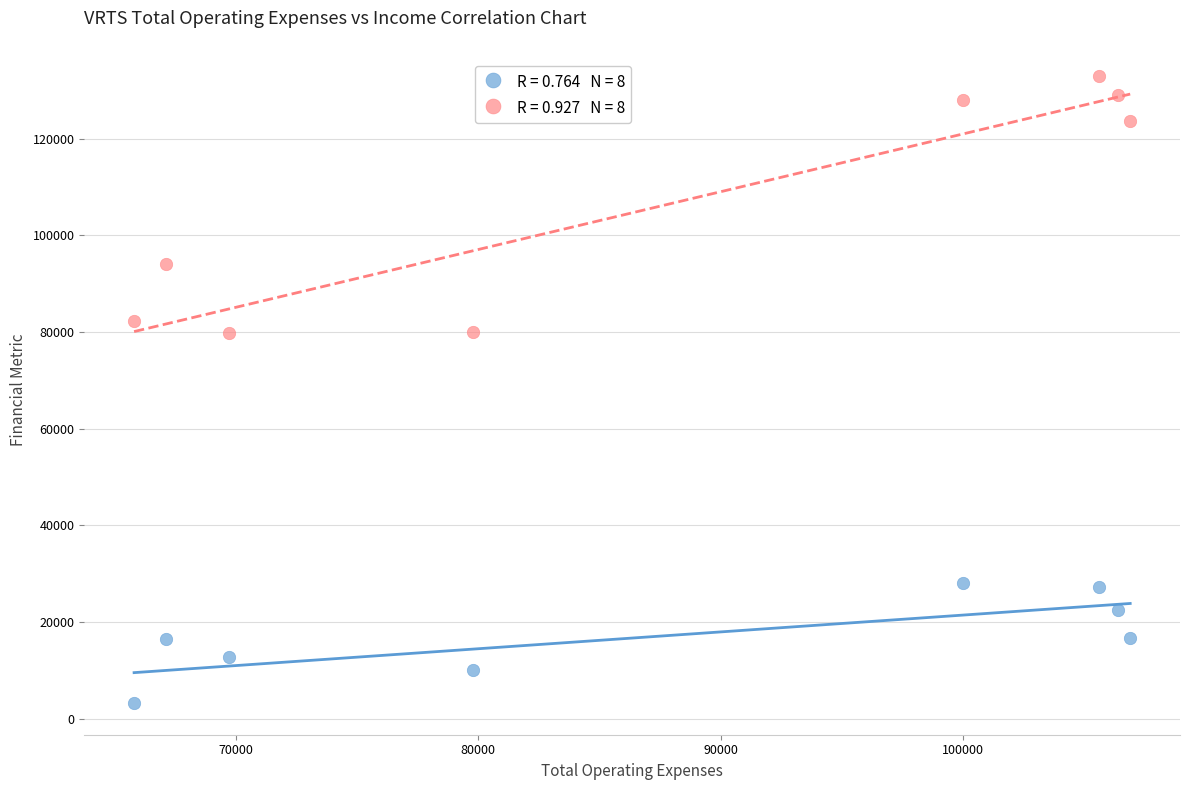

Across all data points, what is the range of Y values (max minus min)?

129700